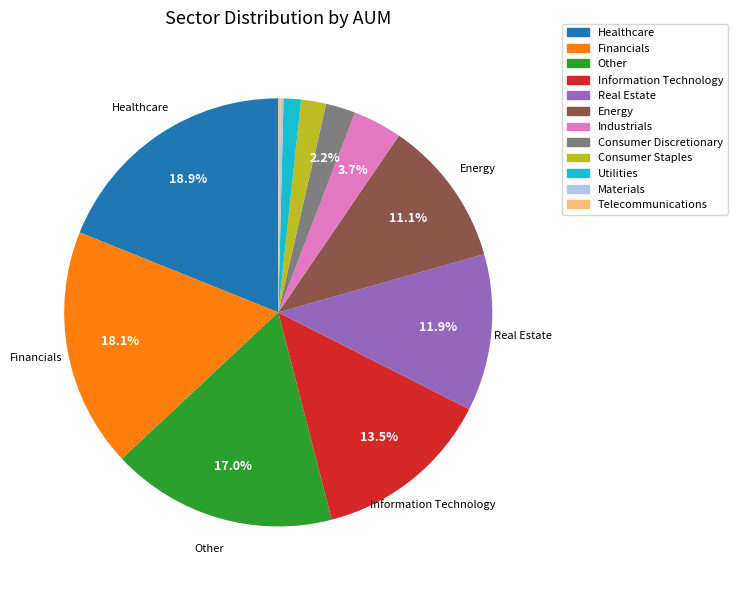

To the nearest percent, what portion does Consumer Staples represent?

2%